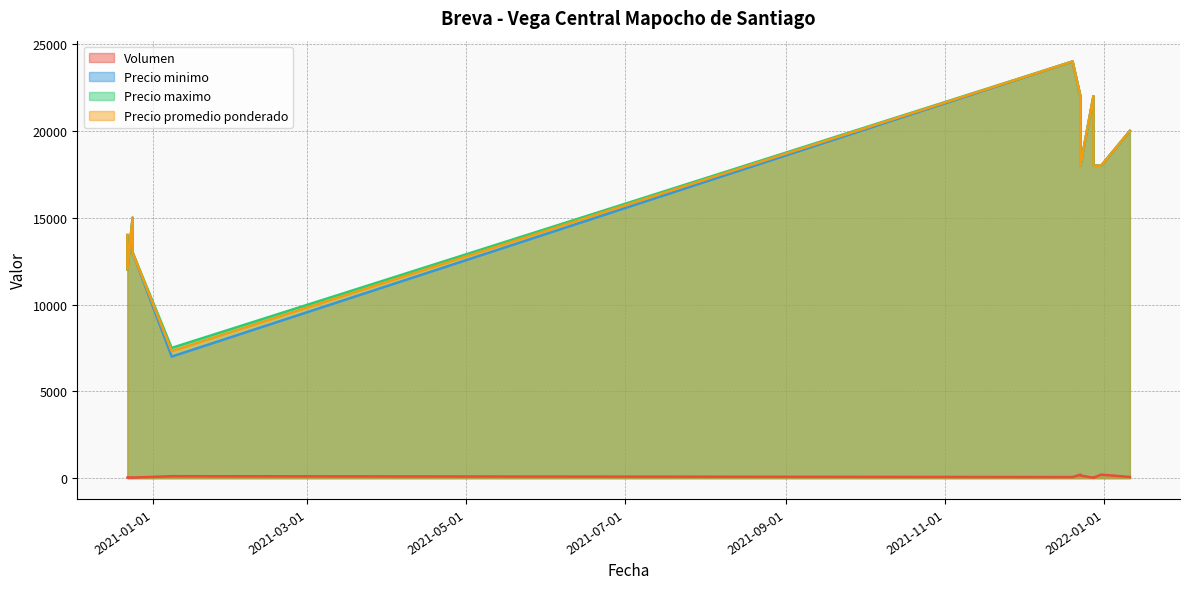

Count the number of data series in this chart.

4